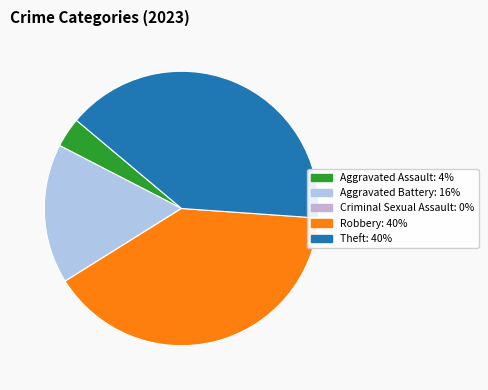

Which slice is the largest?

Robbery